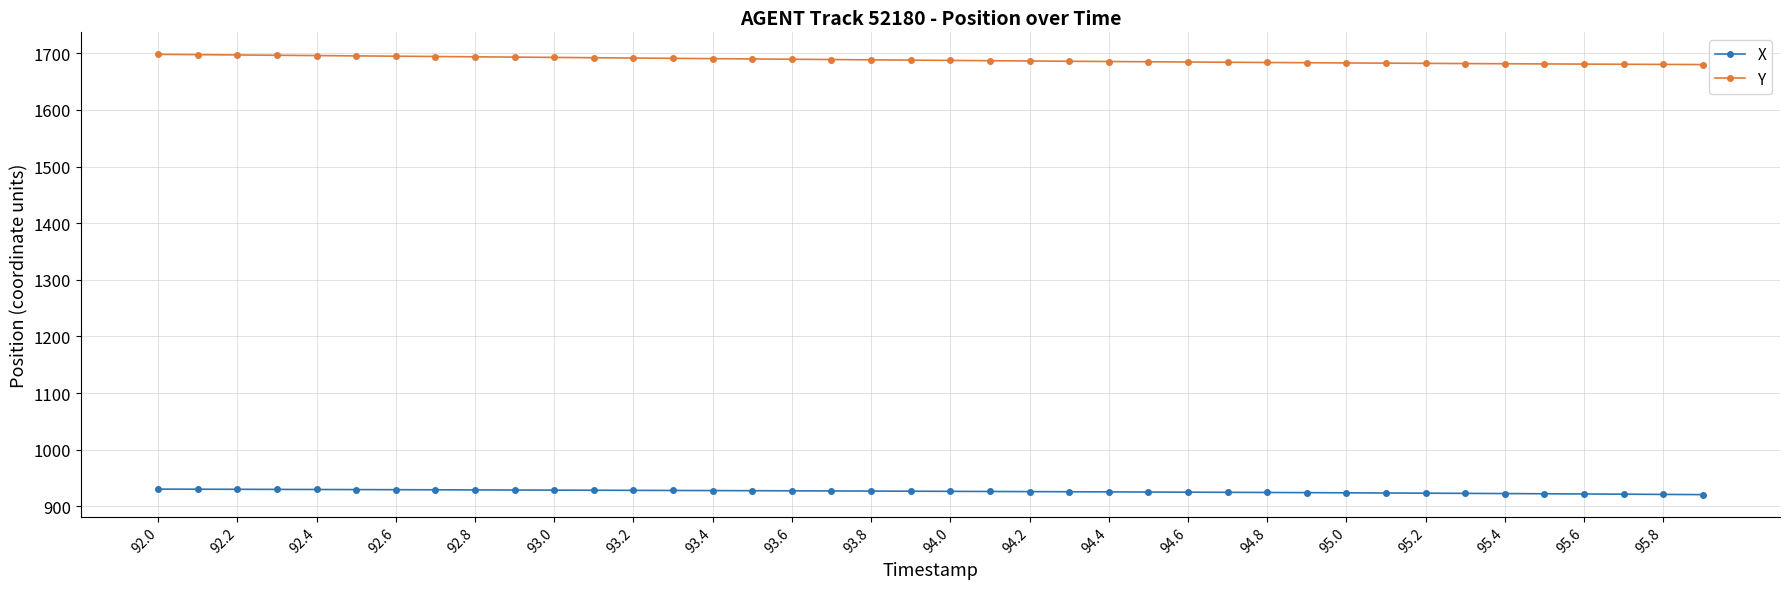

List the series in order of their overall mean, lowest first.

X, Y